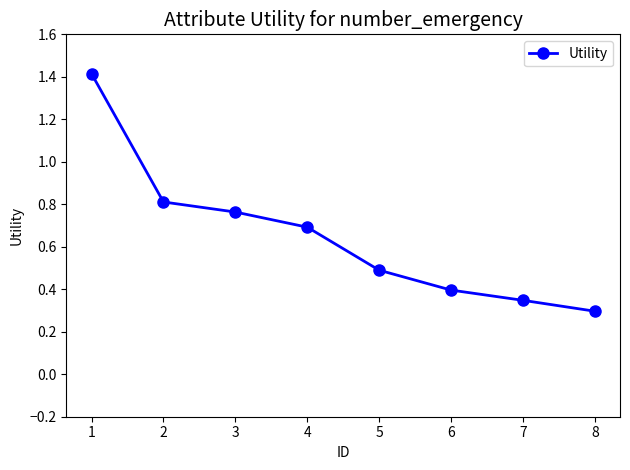

Which has a higher value, 8 or 4?

4